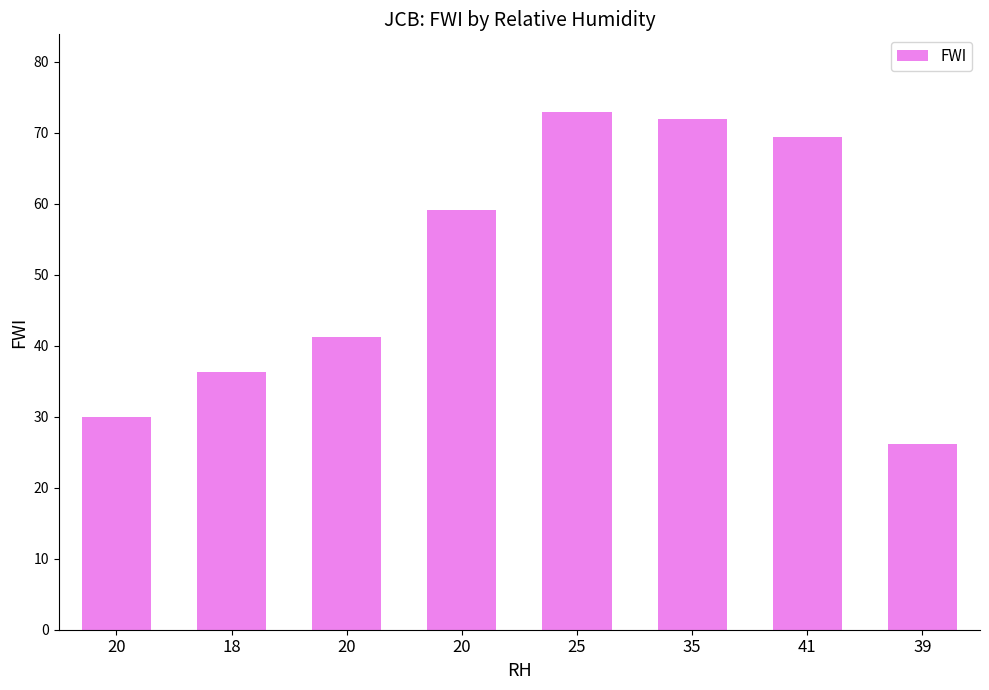

What is the change in value from 25 to 35?

-1.0